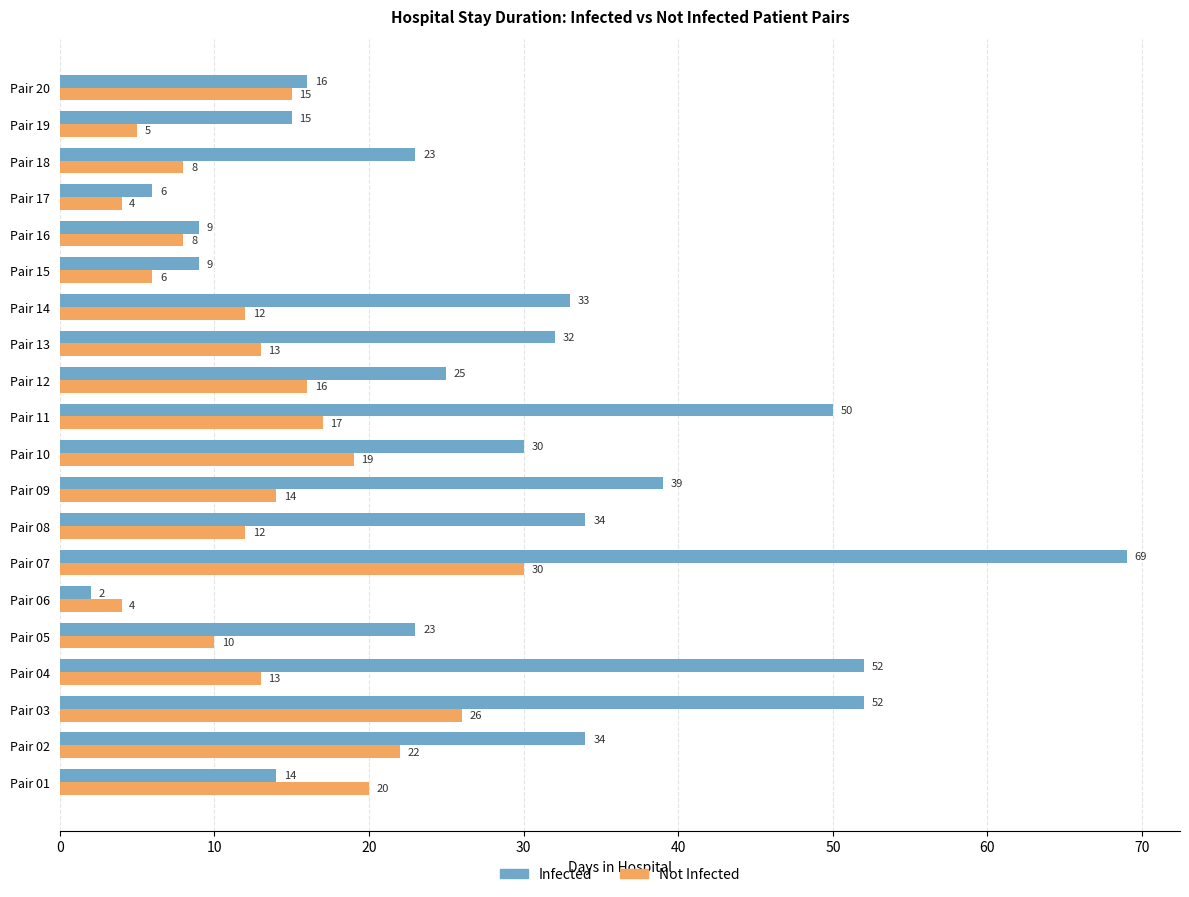

What is the greatest value displayed?

69